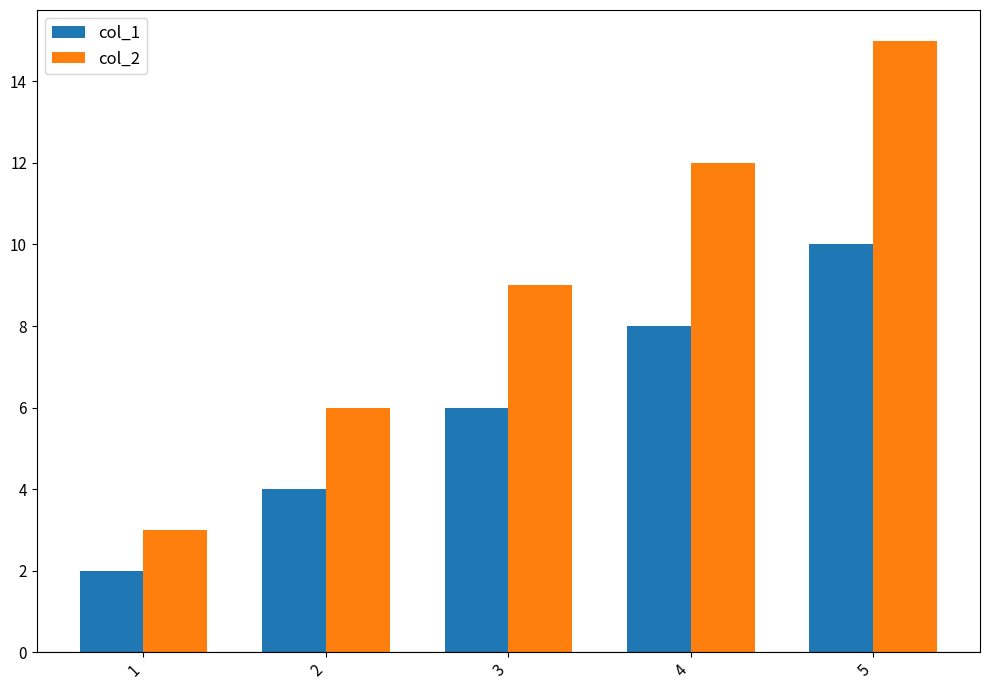

What is the maximum value shown in the chart?

15